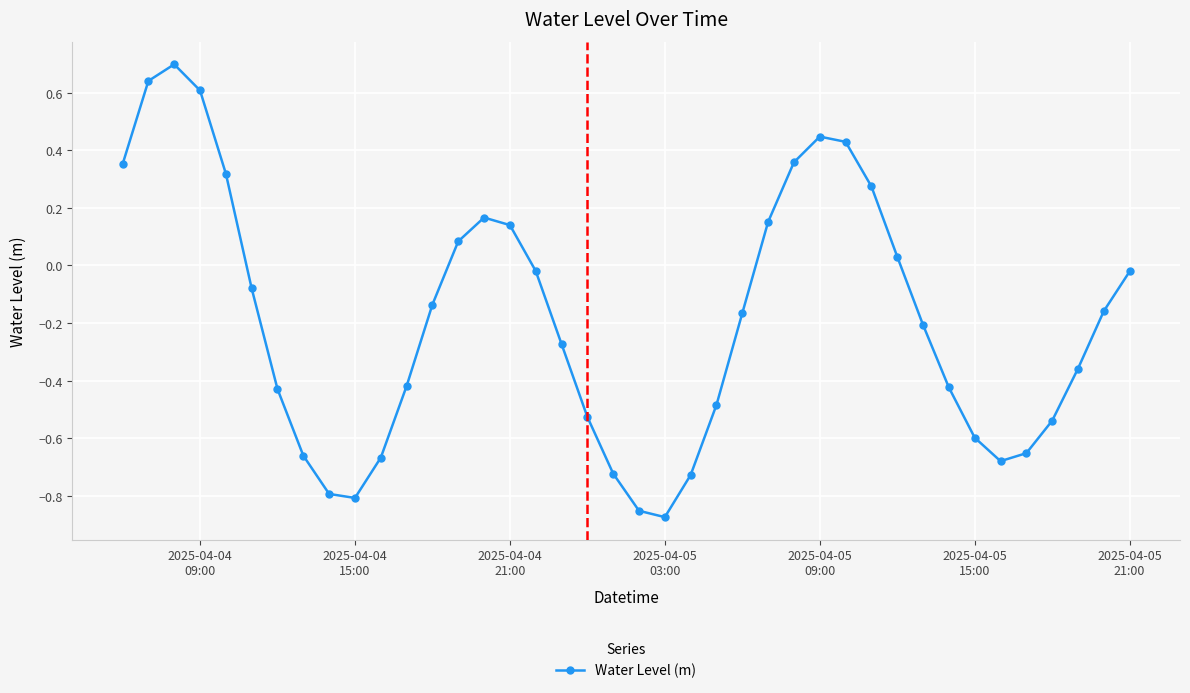

What is the greatest value displayed?

0.7